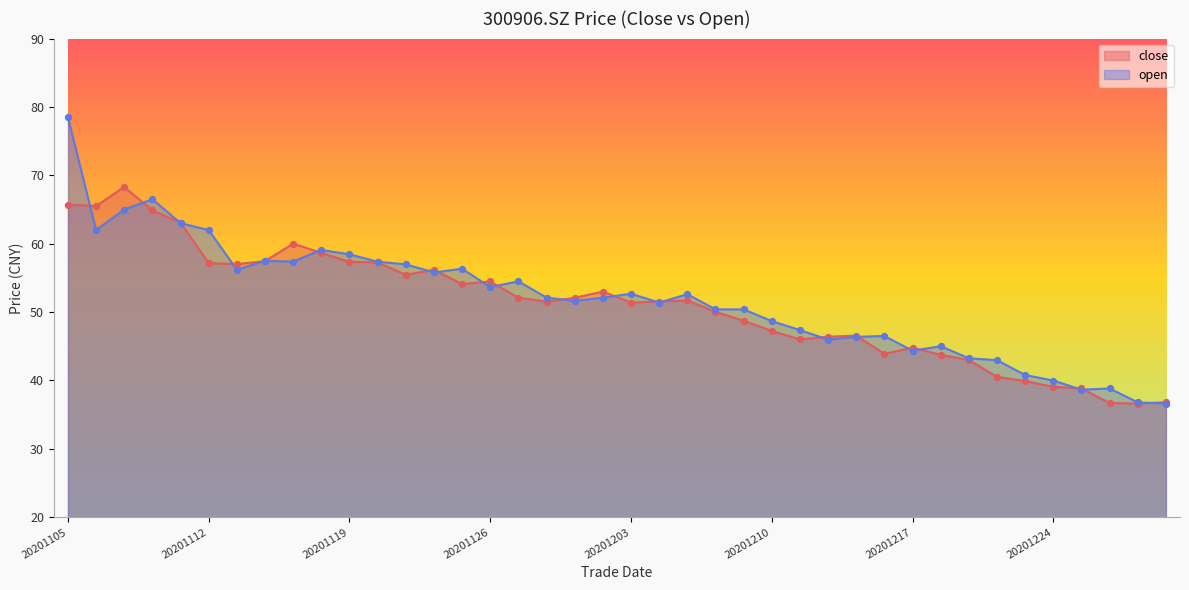

Which series has the widest spread of Y values?

open